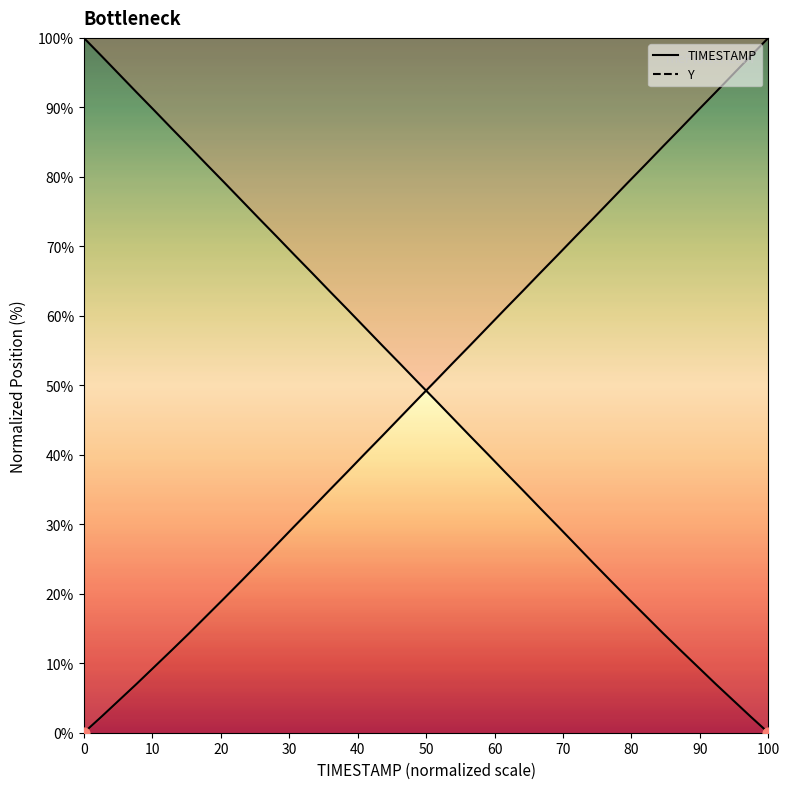

Which series has the widest spread of Y values?

TIMESTAMP